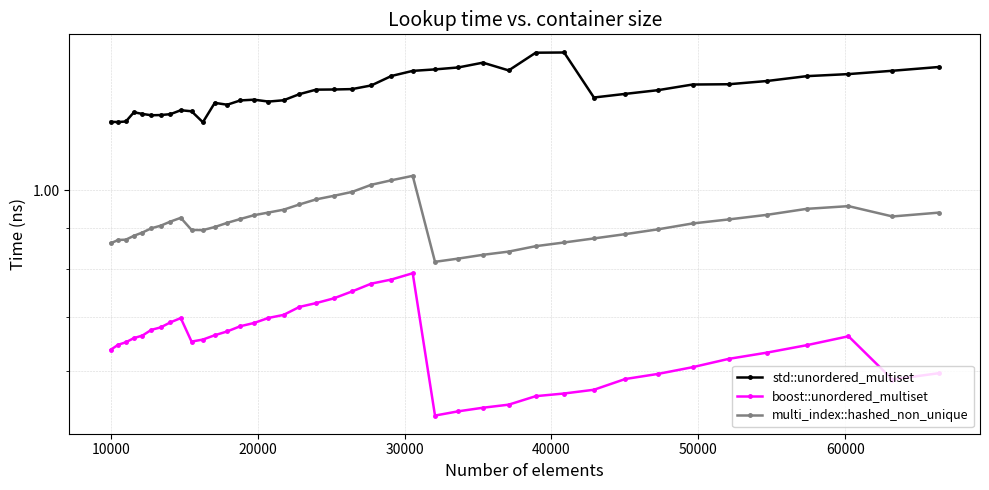

Is this an area chart (filled region under the line)?

No